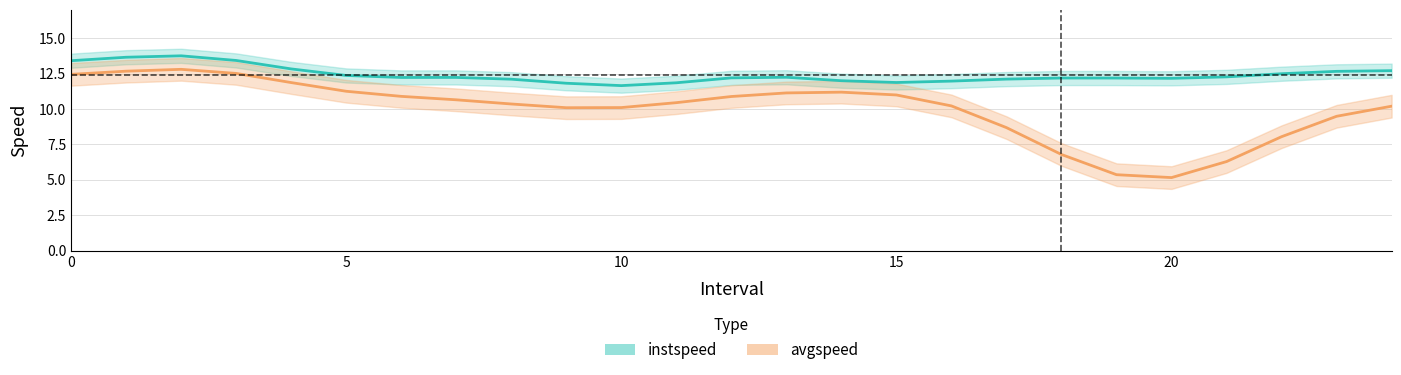

How many lines are shown in the chart?

2